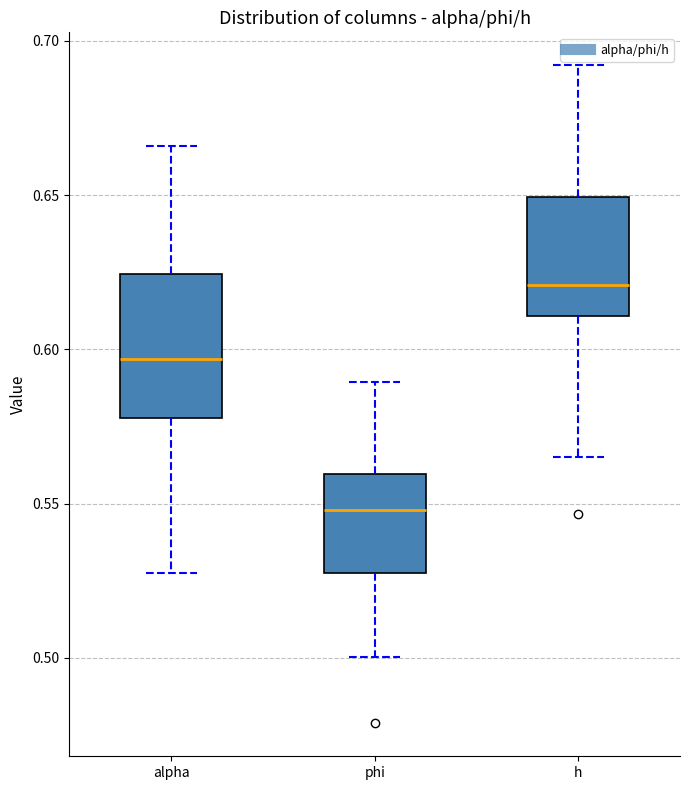

Which box has the highest median line?

h